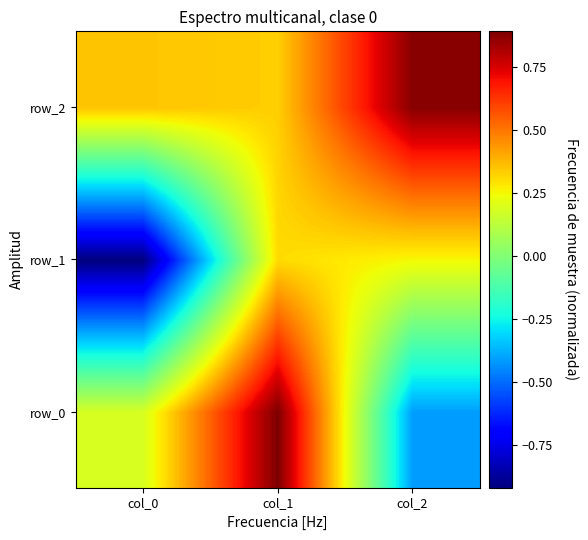

Rank the categories by row_0 value from highest to lowest.

col_1, col_0, col_2